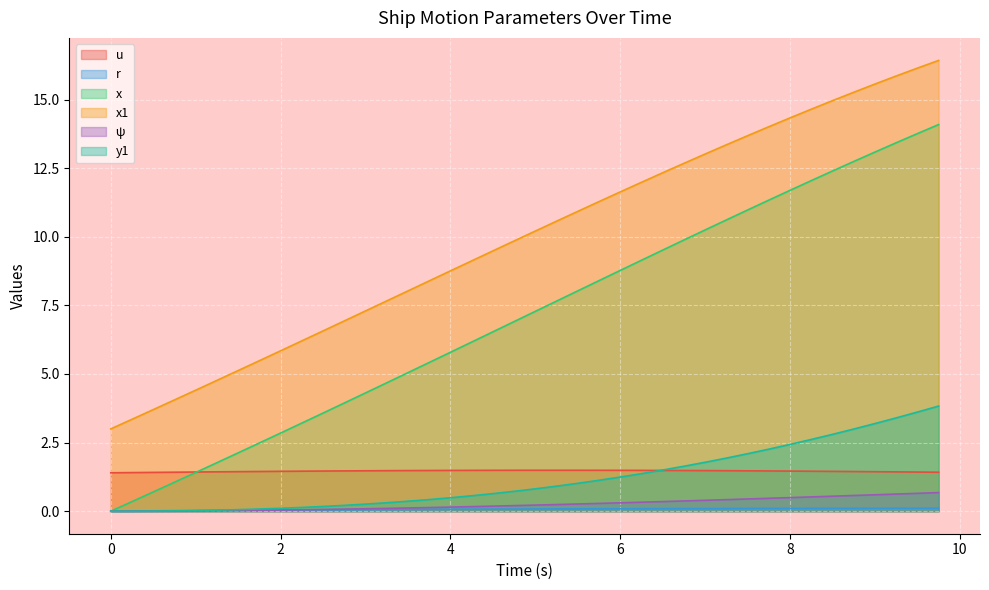

What is the sum of all y1 values?

47.2